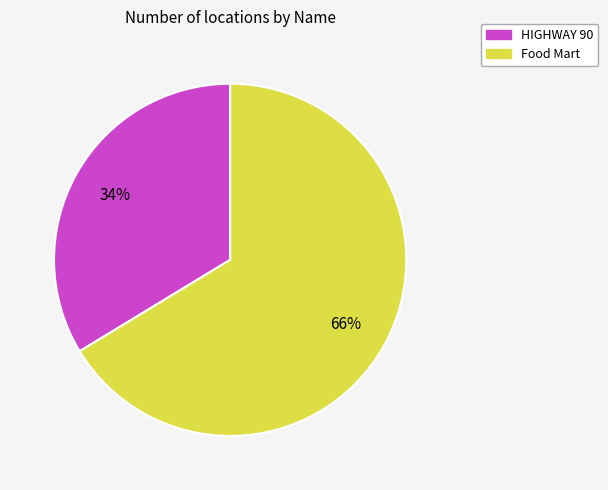

Count the number of slices in the pie.

2